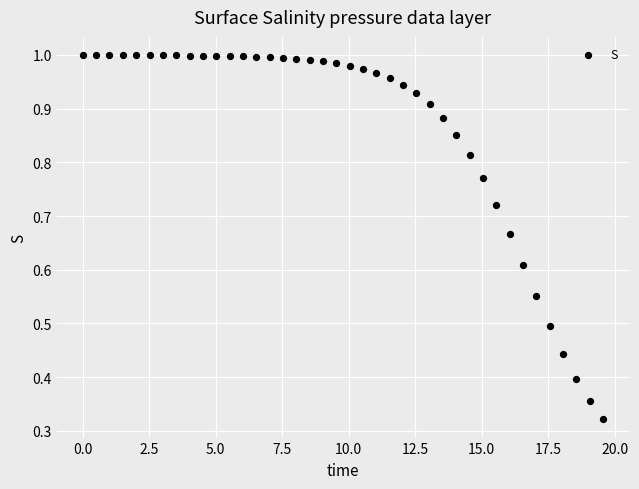

What is the range of X values (max minus min)?

19.6